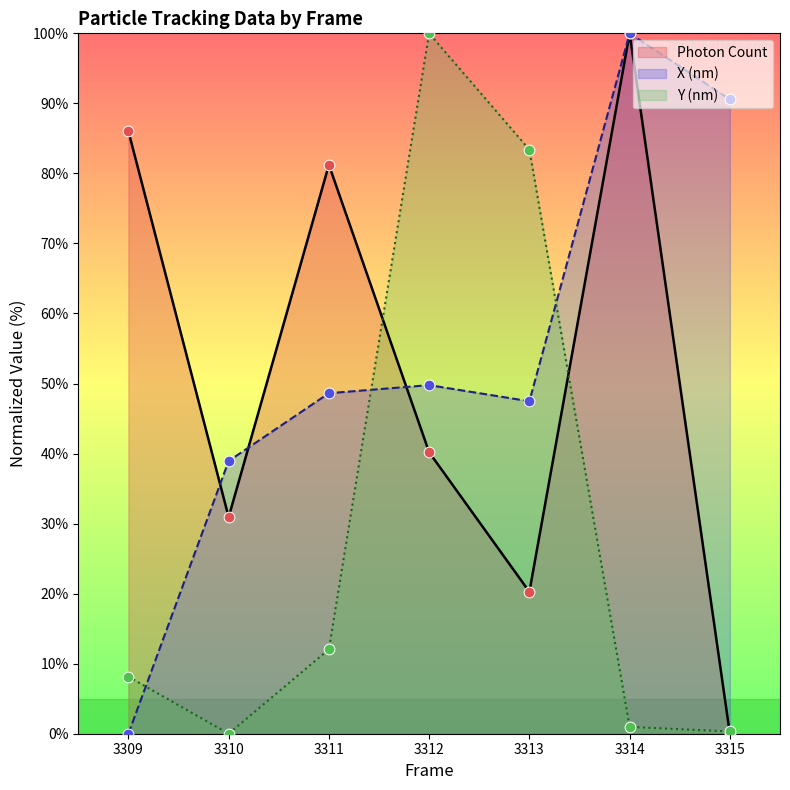

Which series has the widest spread of Y values?

Photon Count